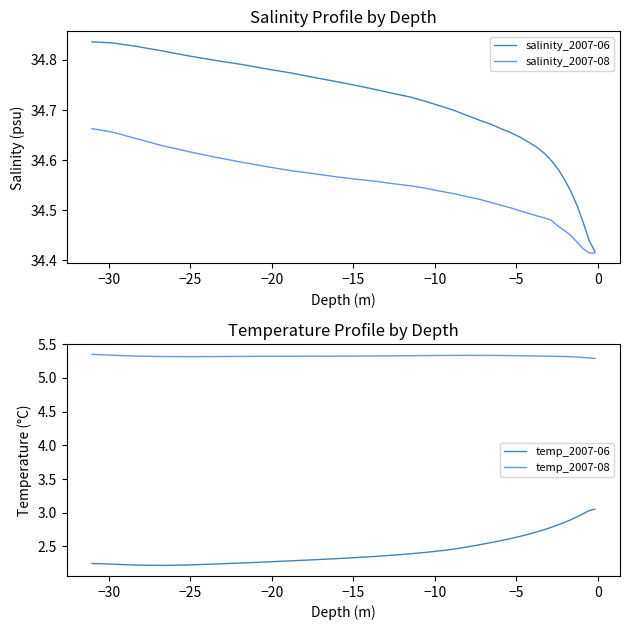

How many lines are shown in the chart?

4